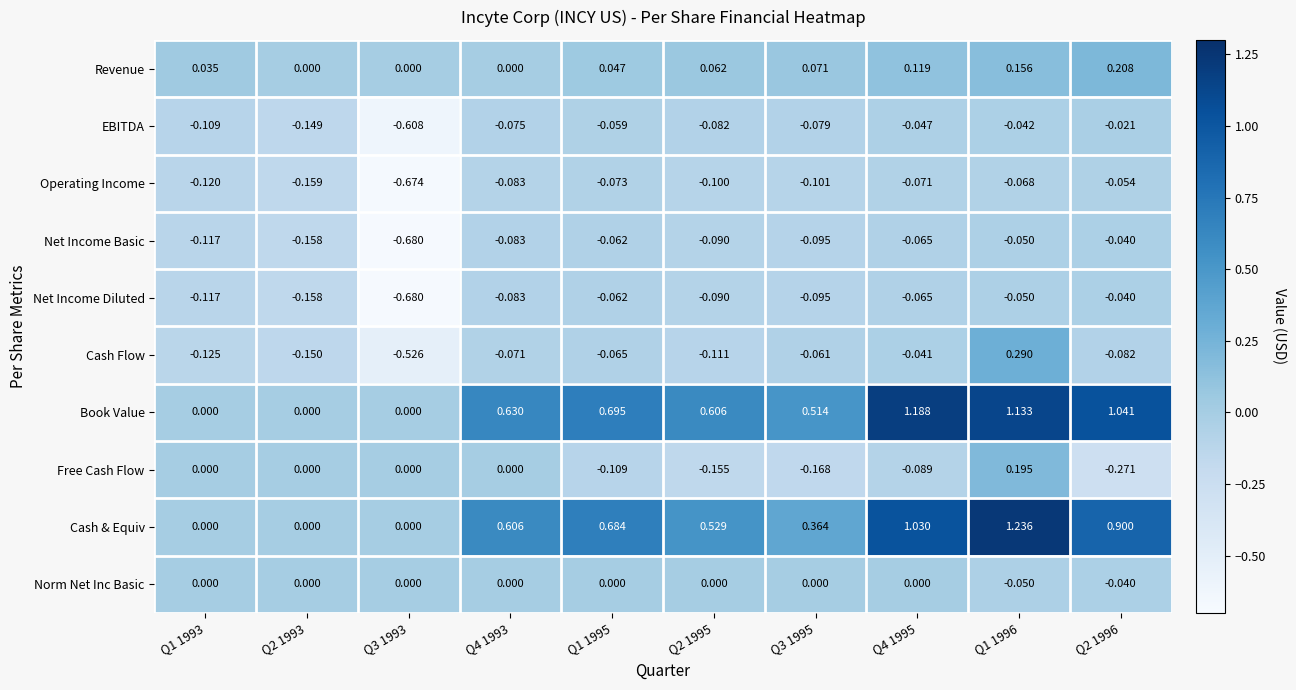

Which series changed the most between Q1 1993 and Q3 1995?

Book Value